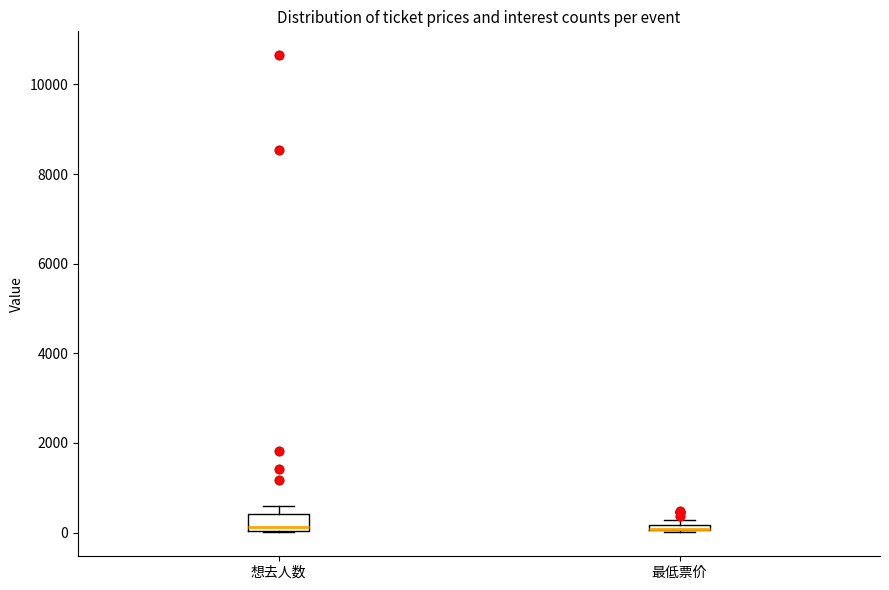

Where is the lower edge of the box for 想去人数 on the y-axis? The values are not printed on the chart, so give them approximately, as read against the axis.

0